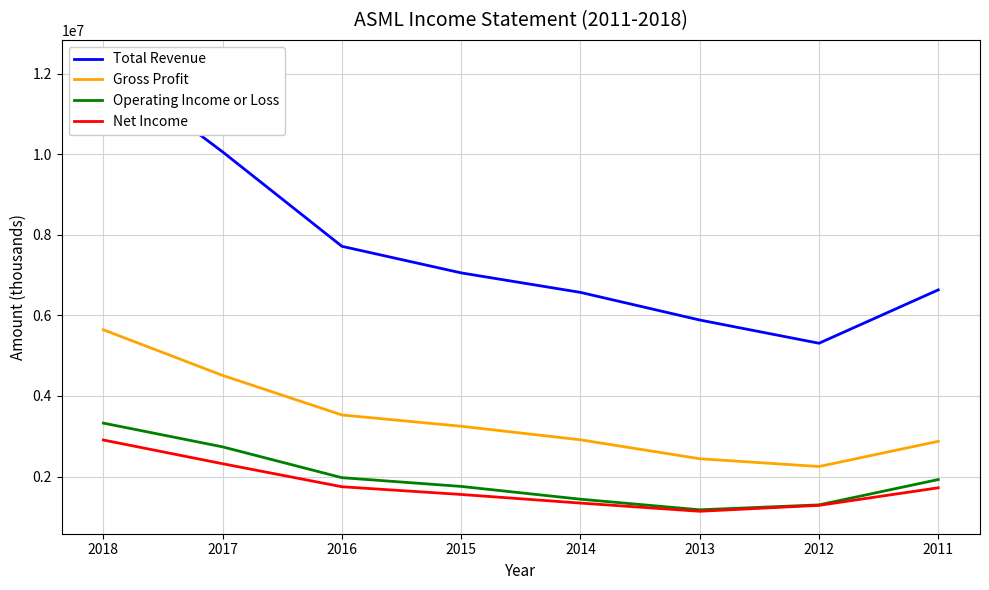

What is the sum of all Net Income values?

14020800